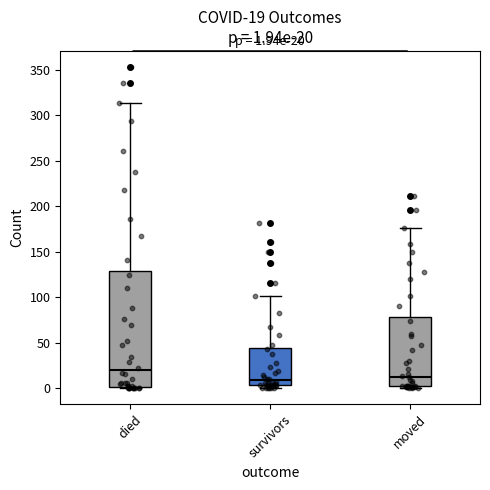

Which box's median line is the highest?

died